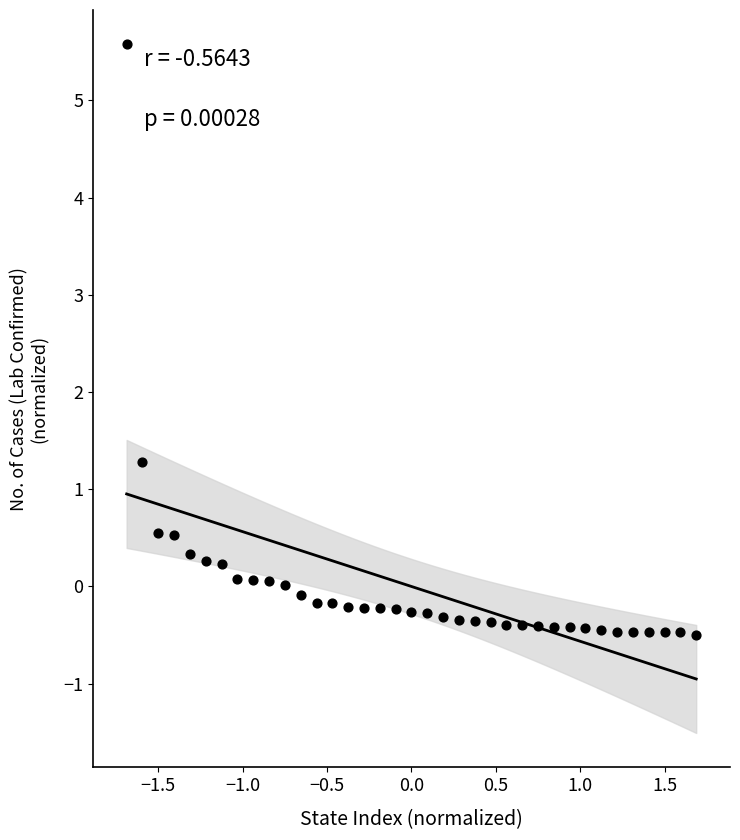

What Y value in the scatter plot is closest to 2?

1.3